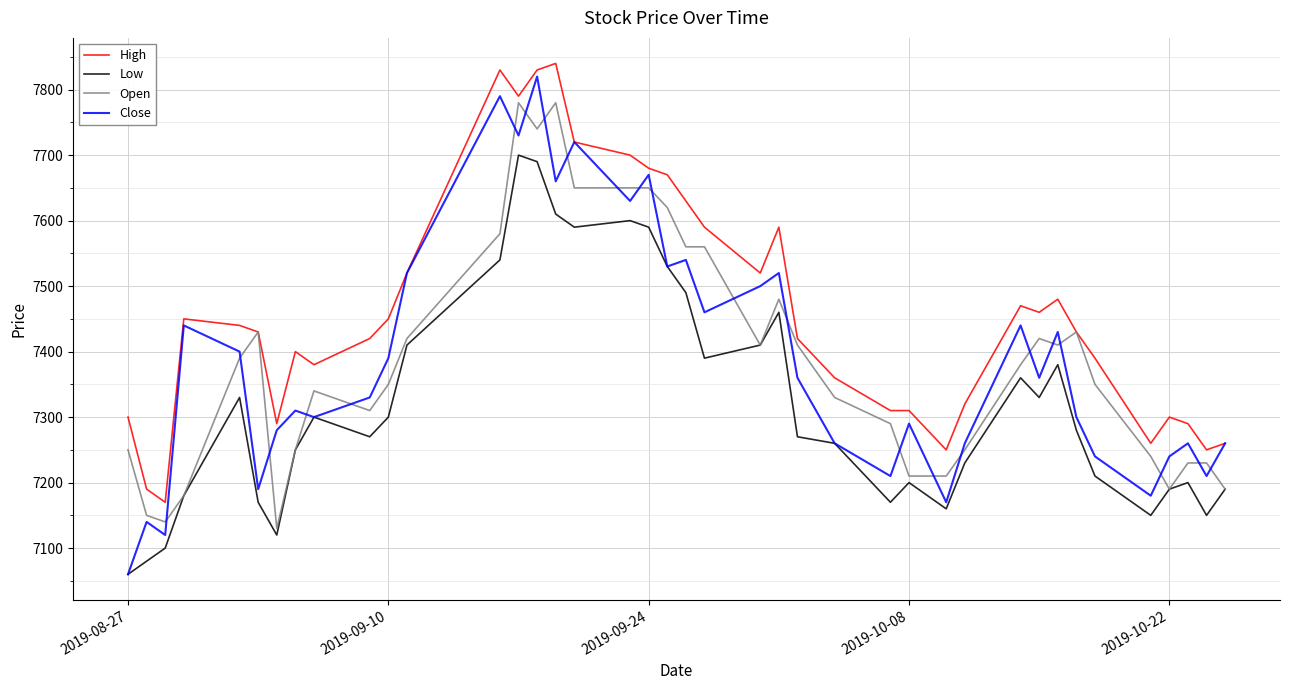

Which series has the largest range (max minus min)?

Close